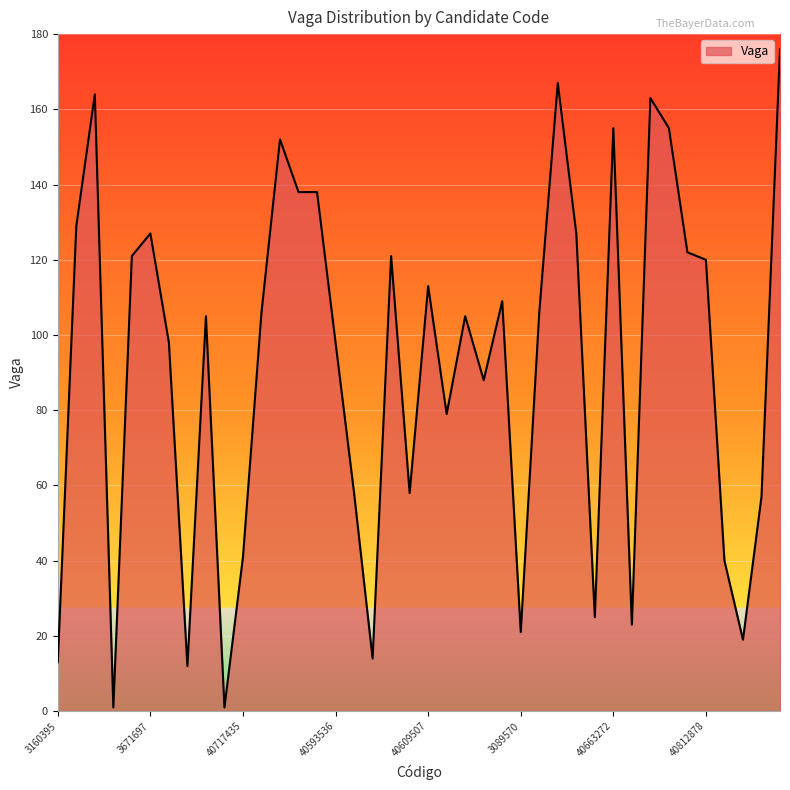

Where is the data nearest to the value 88?

40830745